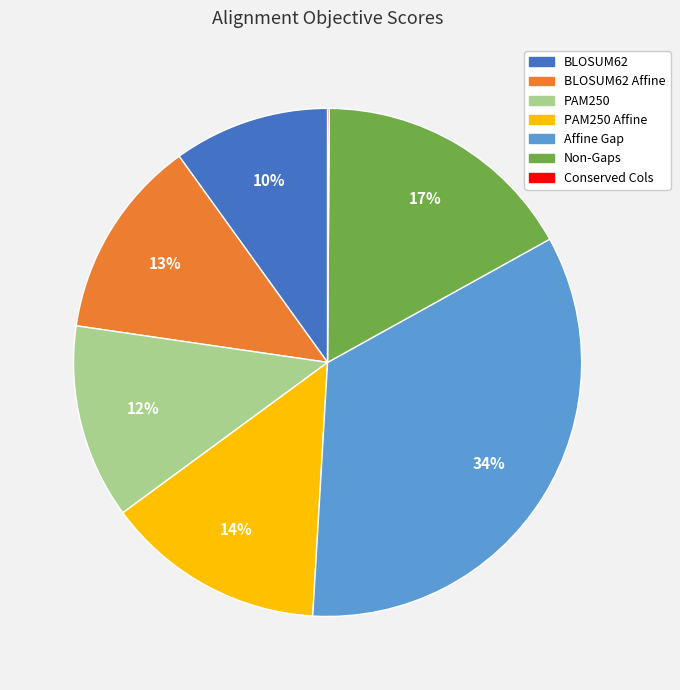

What percentage is the Affine Gap slice, to the nearest percent?

34%